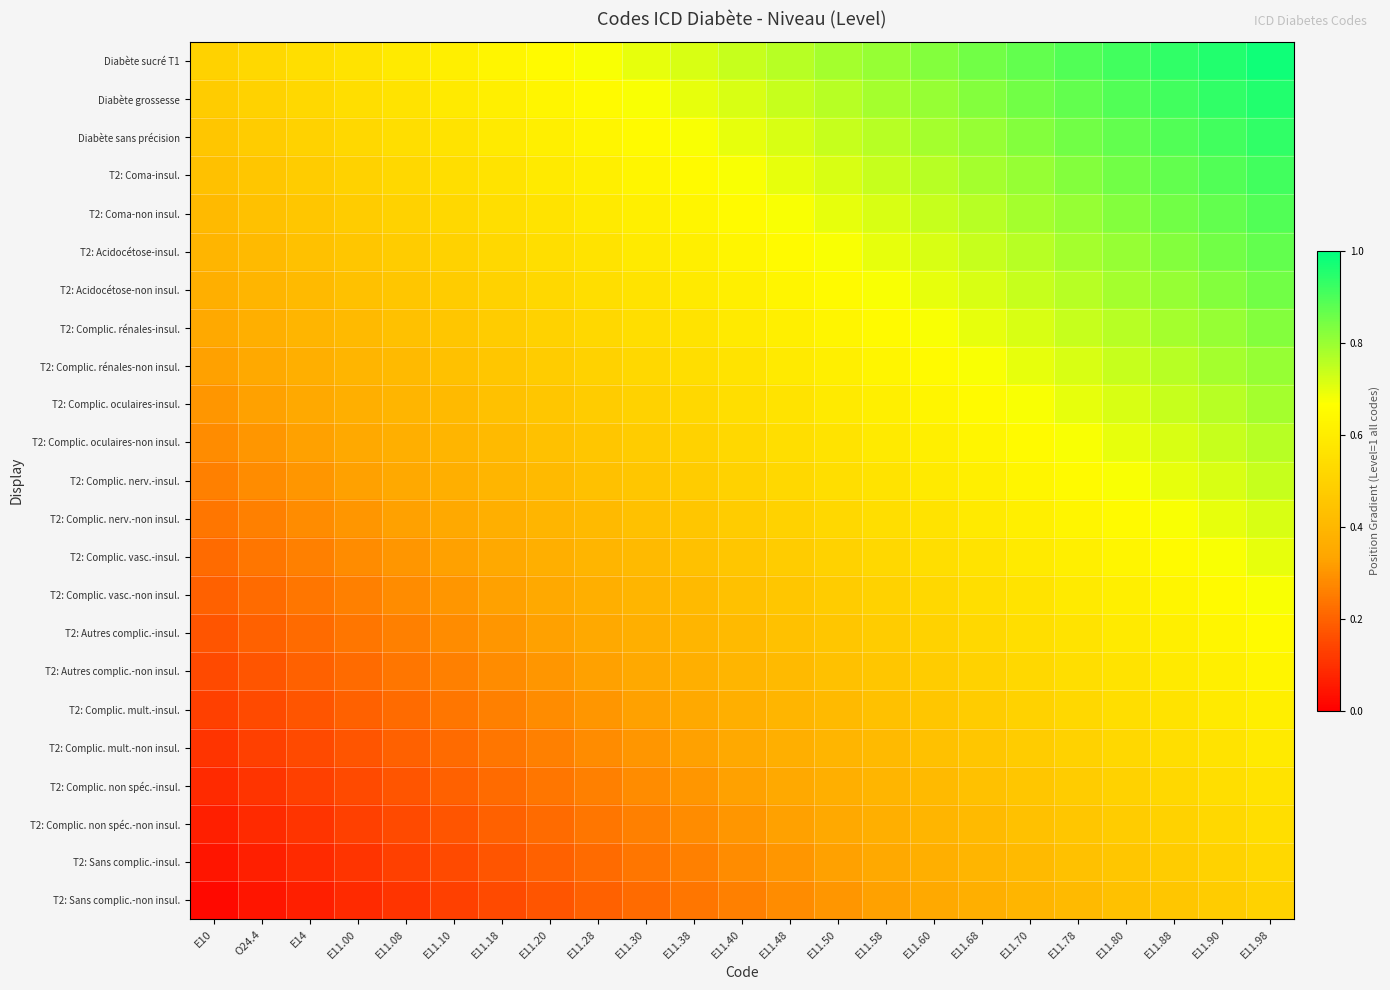

Reading left to right, what are all the values shown in this chart?

Diabète sucré T1: E10=0.5	O24.4=0.5	E14=0.5	E11.00=0.6	E11.08=0.6	E11.10=0.6	E11.18=0.6	E11.20=0.7	E11.28=0.7	E11.30=0.7	E11.38=0.7	E11.40=0.7	E11.48=0.8	E11.50=0.8	E11.58=0.8	E11.60=0.8	E11.68=0.8	E11.70=0.9	E11.78=0.9	E11.80=0.9	E11.88=0.9	E11.90=1.0	E11.98=1.0
Diabète grossesse: E10=0.5	O24.4=0.5	E14=0.5	E11.00=0.5	E11.08=0.6	E11.10=0.6	E11.18=0.6	E11.20=0.6	E11.28=0.7	E11.30=0.7	E11.38=0.7	E11.40=0.7	E11.48=0.7	E11.50=0.8	E11.58=0.8	E11.60=0.8	E11.68=0.8	E11.70=0.8	E11.78=0.9	E11.80=0.9	E11.88=0.9	E11.90=0.9	E11.98=1.0
Diabète sans précision: E10=0.5	O24.4=0.5	E14=0.5	E11.00=0.5	E11.08=0.5	E11.10=0.6	E11.18=0.6	E11.20=0.6	E11.28=0.6	E11.30=0.7	E11.38=0.7	E11.40=0.7	E11.48=0.7	E11.50=0.7	E11.58=0.8	E11.60=0.8	E11.68=0.8	E11.70=0.8	E11.78=0.8	E11.80=0.9	E11.88=0.9	E11.90=0.9	E11.98=0.9
T2: Coma-insul.: E10=0.4	O24.4=0.5	E14=0.5	E11.00=0.5	E11.08=0.5	E11.10=0.5	E11.18=0.6	E11.20=0.6	E11.28=0.6	E11.30=0.6	E11.38=0.7	E11.40=0.7	E11.48=0.7	E11.50=0.7	E11.58=0.7	E11.60=0.8	E11.68=0.8	E11.70=0.8	E11.78=0.8	E11.80=0.8	E11.88=0.9	E11.90=0.9	E11.98=0.9
T2: Coma-non insul.: E10=0.4	O24.4=0.4	E14=0.5	E11.00=0.5	E11.08=0.5	E11.10=0.5	E11.18=0.5	E11.20=0.6	E11.28=0.6	E11.30=0.6	E11.38=0.6	E11.40=0.7	E11.48=0.7	E11.50=0.7	E11.58=0.7	E11.60=0.7	E11.68=0.8	E11.70=0.8	E11.78=0.8	E11.80=0.8	E11.88=0.8	E11.90=0.9	E11.98=0.9
T2: Acidocétose-insul.: E10=0.4	O24.4=0.4	E14=0.4	E11.00=0.5	E11.08=0.5	E11.10=0.5	E11.18=0.5	E11.20=0.5	E11.28=0.6	E11.30=0.6	E11.38=0.6	E11.40=0.6	E11.48=0.7	E11.50=0.7	E11.58=0.7	E11.60=0.7	E11.68=0.7	E11.70=0.8	E11.78=0.8	E11.80=0.8	E11.88=0.8	E11.90=0.8	E11.98=0.9
T2: Acidocétose-non insul.: E10=0.4	O24.4=0.4	E14=0.4	E11.00=0.4	E11.08=0.5	E11.10=0.5	E11.18=0.5	E11.20=0.5	E11.28=0.5	E11.30=0.6	E11.38=0.6	E11.40=0.6	E11.48=0.6	E11.50=0.7	E11.58=0.7	E11.60=0.7	E11.68=0.7	E11.70=0.7	E11.78=0.8	E11.80=0.8	E11.88=0.8	E11.90=0.8	E11.98=0.8
T2: Complic. rénales-insul.: E10=0.3	O24.4=0.4	E14=0.4	E11.00=0.4	E11.08=0.4	E11.10=0.5	E11.18=0.5	E11.20=0.5	E11.28=0.5	E11.30=0.5	E11.38=0.6	E11.40=0.6	E11.48=0.6	E11.50=0.6	E11.58=0.7	E11.60=0.7	E11.68=0.7	E11.70=0.7	E11.78=0.7	E11.80=0.8	E11.88=0.8	E11.90=0.8	E11.98=0.8
T2: Complic. rénales-non insul.: E10=0.3	O24.4=0.3	E14=0.4	E11.00=0.4	E11.08=0.4	E11.10=0.4	E11.18=0.5	E11.20=0.5	E11.28=0.5	E11.30=0.5	E11.38=0.5	E11.40=0.6	E11.48=0.6	E11.50=0.6	E11.58=0.6	E11.60=0.7	E11.68=0.7	E11.70=0.7	E11.78=0.7	E11.80=0.7	E11.88=0.8	E11.90=0.8	E11.98=0.8
T2: Complic. oculaires-insul.: E10=0.3	O24.4=0.3	E14=0.3	E11.00=0.4	E11.08=0.4	E11.10=0.4	E11.18=0.4	E11.20=0.5	E11.28=0.5	E11.30=0.5	E11.38=0.5	E11.40=0.5	E11.48=0.6	E11.50=0.6	E11.58=0.6	E11.60=0.6	E11.68=0.7	E11.70=0.7	E11.78=0.7	E11.80=0.7	E11.88=0.7	E11.90=0.8	E11.98=0.8
T2: Complic. oculaires-non insul.: E10=0.3	O24.4=0.3	E14=0.3	E11.00=0.3	E11.08=0.4	E11.10=0.4	E11.18=0.4	E11.20=0.4	E11.28=0.5	E11.30=0.5	E11.38=0.5	E11.40=0.5	E11.48=0.5	E11.50=0.6	E11.58=0.6	E11.60=0.6	E11.68=0.6	E11.70=0.7	E11.78=0.7	E11.80=0.7	E11.88=0.7	E11.90=0.7	E11.98=0.8
T2: Complic. nerv.-insul.: E10=0.3	O24.4=0.3	E14=0.3	E11.00=0.3	E11.08=0.3	E11.10=0.4	E11.18=0.4	E11.20=0.4	E11.28=0.4	E11.30=0.5	E11.38=0.5	E11.40=0.5	E11.48=0.5	E11.50=0.5	E11.58=0.6	E11.60=0.6	E11.68=0.6	E11.70=0.6	E11.78=0.7	E11.80=0.7	E11.88=0.7	E11.90=0.7	E11.98=0.7
T2: Complic. nerv.-non insul.: E10=0.2	O24.4=0.3	E14=0.3	E11.00=0.3	E11.08=0.3	E11.10=0.3	E11.18=0.4	E11.20=0.4	E11.28=0.4	E11.30=0.4	E11.38=0.5	E11.40=0.5	E11.48=0.5	E11.50=0.5	E11.58=0.5	E11.60=0.6	E11.68=0.6	E11.70=0.6	E11.78=0.6	E11.80=0.7	E11.88=0.7	E11.90=0.7	E11.98=0.7
T2: Complic. vasc.-insul.: E10=0.2	O24.4=0.2	E14=0.3	E11.00=0.3	E11.08=0.3	E11.10=0.3	E11.18=0.3	E11.20=0.4	E11.28=0.4	E11.30=0.4	E11.38=0.4	E11.40=0.5	E11.48=0.5	E11.50=0.5	E11.58=0.5	E11.60=0.5	E11.68=0.6	E11.70=0.6	E11.78=0.6	E11.80=0.6	E11.88=0.7	E11.90=0.7	E11.98=0.7
T2: Complic. vasc.-non insul.: E10=0.2	O24.4=0.2	E14=0.2	E11.00=0.3	E11.08=0.3	E11.10=0.3	E11.18=0.3	E11.20=0.3	E11.28=0.4	E11.30=0.4	E11.38=0.4	E11.40=0.4	E11.48=0.5	E11.50=0.5	E11.58=0.5	E11.60=0.5	E11.68=0.5	E11.70=0.6	E11.78=0.6	E11.80=0.6	E11.88=0.6	E11.90=0.7	E11.98=0.7
T2: Autres complic.-insul.: E10=0.2	O24.4=0.2	E14=0.2	E11.00=0.2	E11.08=0.3	E11.10=0.3	E11.18=0.3	E11.20=0.3	E11.28=0.3	E11.30=0.4	E11.38=0.4	E11.40=0.4	E11.48=0.4	E11.50=0.5	E11.58=0.5	E11.60=0.5	E11.68=0.5	E11.70=0.5	E11.78=0.6	E11.80=0.6	E11.88=0.6	E11.90=0.6	E11.98=0.7
T2: Autres complic.-non insul.: E10=0.2	O24.4=0.2	E14=0.2	E11.00=0.2	E11.08=0.2	E11.10=0.3	E11.18=0.3	E11.20=0.3	E11.28=0.3	E11.30=0.3	E11.38=0.4	E11.40=0.4	E11.48=0.4	E11.50=0.4	E11.58=0.5	E11.60=0.5	E11.68=0.5	E11.70=0.5	E11.78=0.5	E11.80=0.6	E11.88=0.6	E11.90=0.6	E11.98=0.6
T2: Complic. mult.-insul.: E10=0.1	O24.4=0.2	E14=0.2	E11.00=0.2	E11.08=0.2	E11.10=0.2	E11.18=0.3	E11.20=0.3	E11.28=0.3	E11.30=0.3	E11.38=0.3	E11.40=0.4	E11.48=0.4	E11.50=0.4	E11.58=0.4	E11.60=0.5	E11.68=0.5	E11.70=0.5	E11.78=0.5	E11.80=0.5	E11.88=0.6	E11.90=0.6	E11.98=0.6
T2: Complic. mult.-non insul.: E10=0.1	O24.4=0.1	E14=0.2	E11.00=0.2	E11.08=0.2	E11.10=0.2	E11.18=0.2	E11.20=0.3	E11.28=0.3	E11.30=0.3	E11.38=0.3	E11.40=0.3	E11.48=0.4	E11.50=0.4	E11.58=0.4	E11.60=0.4	E11.68=0.5	E11.70=0.5	E11.78=0.5	E11.80=0.5	E11.88=0.5	E11.90=0.6	E11.98=0.6
T2: Complic. non spéc.-insul.: E10=0.1	O24.4=0.1	E14=0.1	E11.00=0.2	E11.08=0.2	E11.10=0.2	E11.18=0.2	E11.20=0.2	E11.28=0.3	E11.30=0.3	E11.38=0.3	E11.40=0.3	E11.48=0.3	E11.50=0.4	E11.58=0.4	E11.60=0.4	E11.68=0.4	E11.70=0.5	E11.78=0.5	E11.80=0.5	E11.88=0.5	E11.90=0.5	E11.98=0.6
T2: Complic. non spéc.-non insul.: E10=0.1	O24.4=0.1	E14=0.1	E11.00=0.1	E11.08=0.2	E11.10=0.2	E11.18=0.2	E11.20=0.2	E11.28=0.2	E11.30=0.3	E11.38=0.3	E11.40=0.3	E11.48=0.3	E11.50=0.3	E11.58=0.4	E11.60=0.4	E11.68=0.4	E11.70=0.4	E11.78=0.5	E11.80=0.5	E11.88=0.5	E11.90=0.5	E11.98=0.5
T2: Sans complic.-insul.: E10=0.0	O24.4=0.1	E14=0.1	E11.00=0.1	E11.08=0.1	E11.10=0.2	E11.18=0.2	E11.20=0.2	E11.28=0.2	E11.30=0.2	E11.38=0.3	E11.40=0.3	E11.48=0.3	E11.50=0.3	E11.58=0.3	E11.60=0.4	E11.68=0.4	E11.70=0.4	E11.78=0.4	E11.80=0.5	E11.88=0.5	E11.90=0.5	E11.98=0.5
T2: Sans complic.-non insul.: E10=0.0	O24.4=0.0	E14=0.1	E11.00=0.1	E11.08=0.1	E11.10=0.1	E11.18=0.2	E11.20=0.2	E11.28=0.2	E11.30=0.2	E11.38=0.2	E11.40=0.3	E11.48=0.3	E11.50=0.3	E11.58=0.3	E11.60=0.3	E11.68=0.4	E11.70=0.4	E11.78=0.4	E11.80=0.4	E11.88=0.5	E11.90=0.5	E11.98=0.5